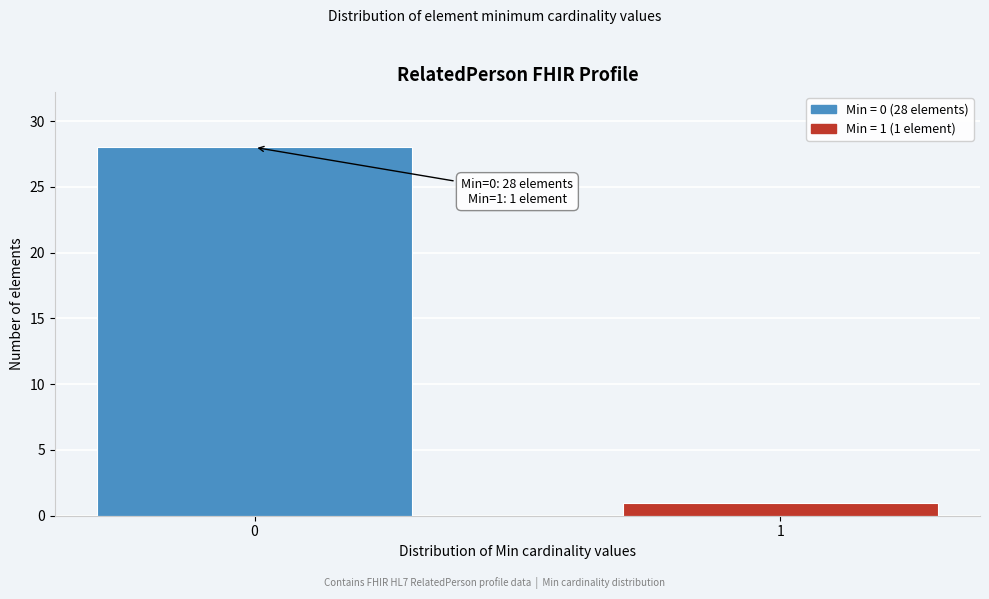

Reading left to right, list all the values displayed in this chart.

0=28	1=1